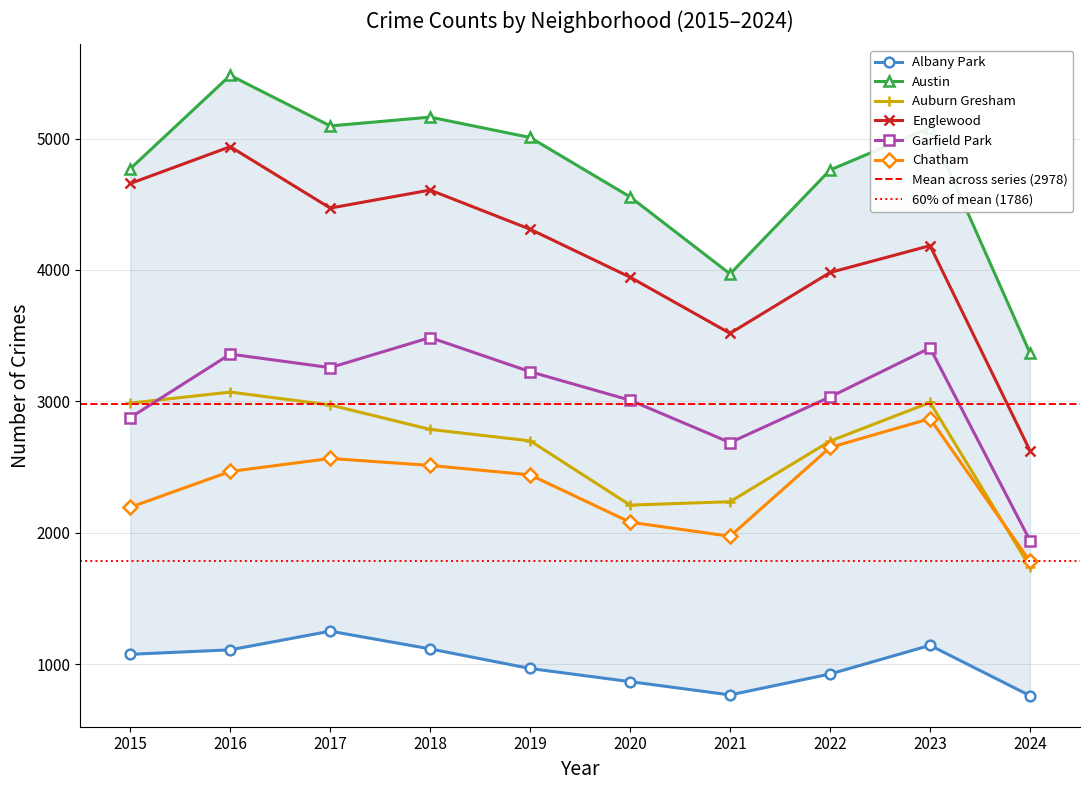

At which label is Garfield Park closest to 2713?

2021